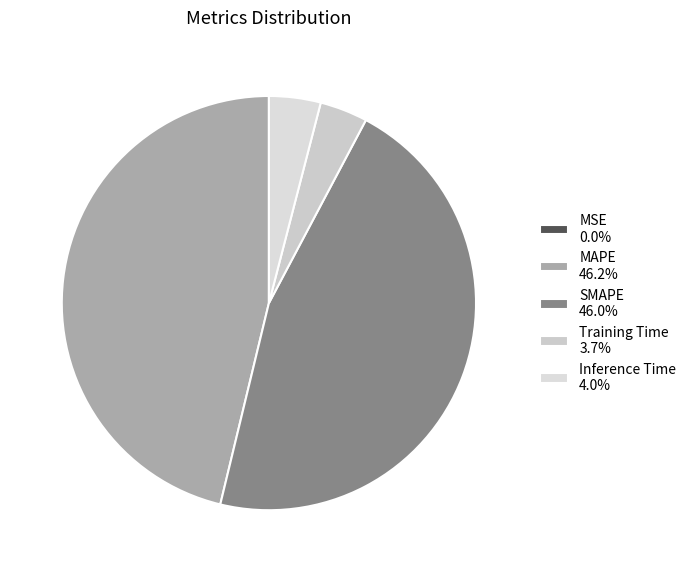

The Inference Time slice represents 4% of the pie. True or false?

True